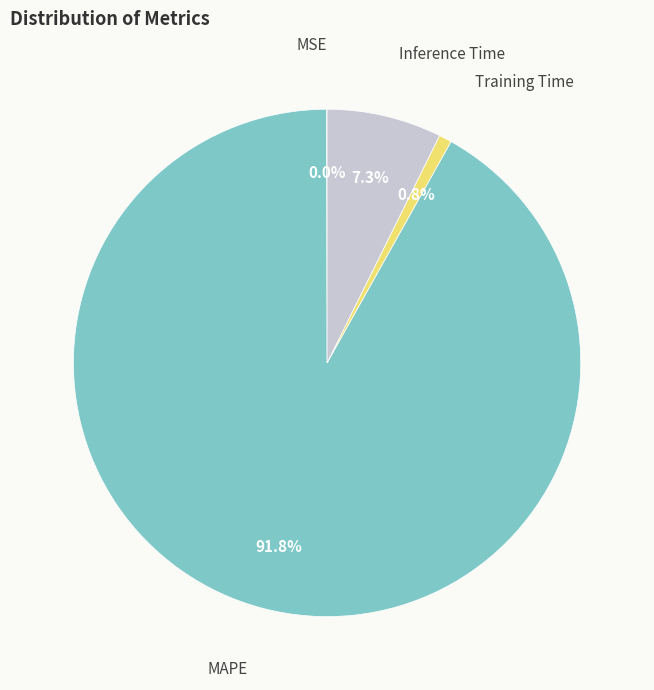

What is the ratio of the value at Inference Time to the value at MAPE?

0.1